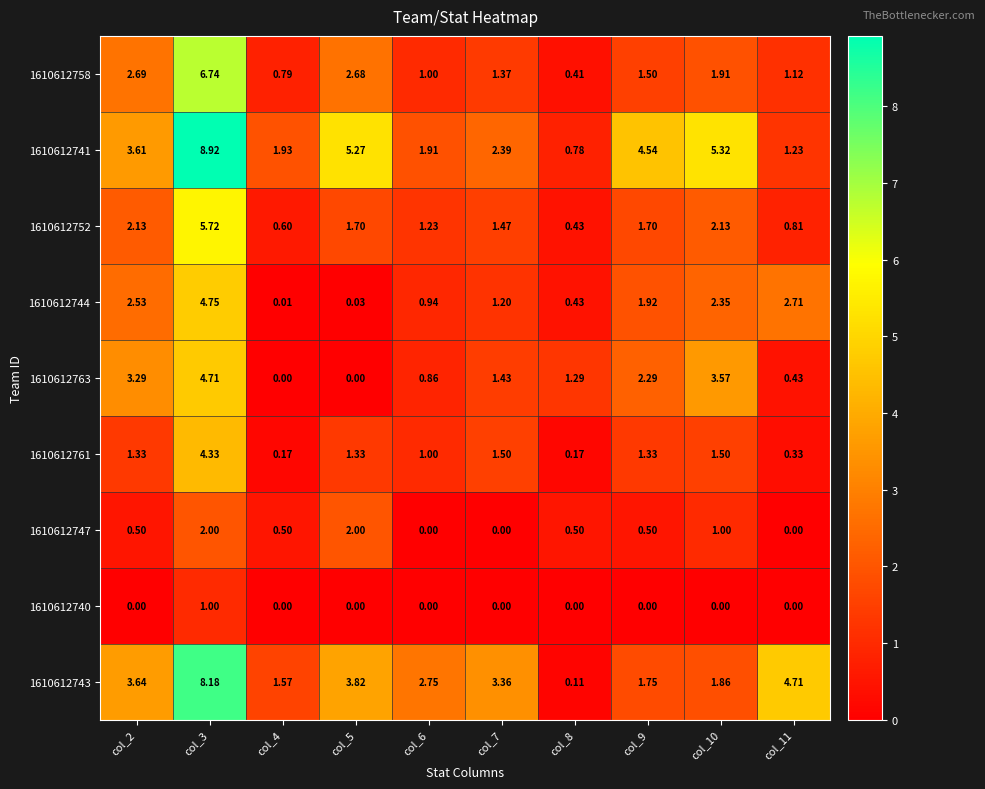

Is the value of 1610612744 at col_2 greater than the value of 1610612752 at col_10?

Yes